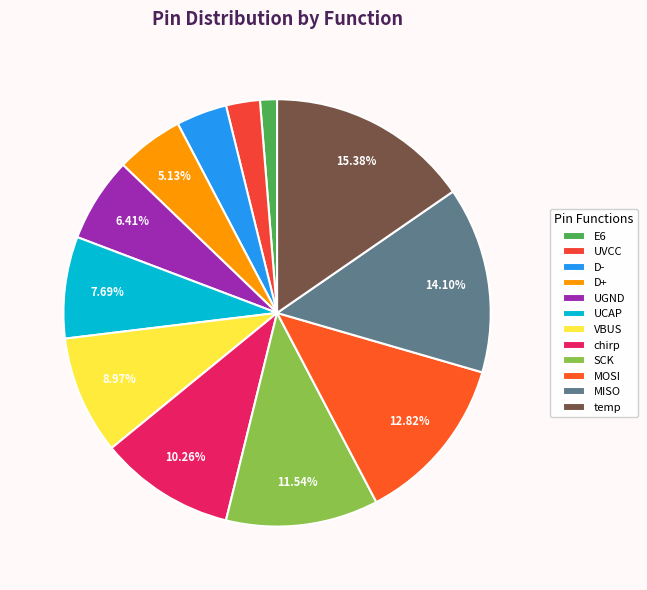

To the nearest percent, what is the difference between the largest and smallest slice percentages?

14%